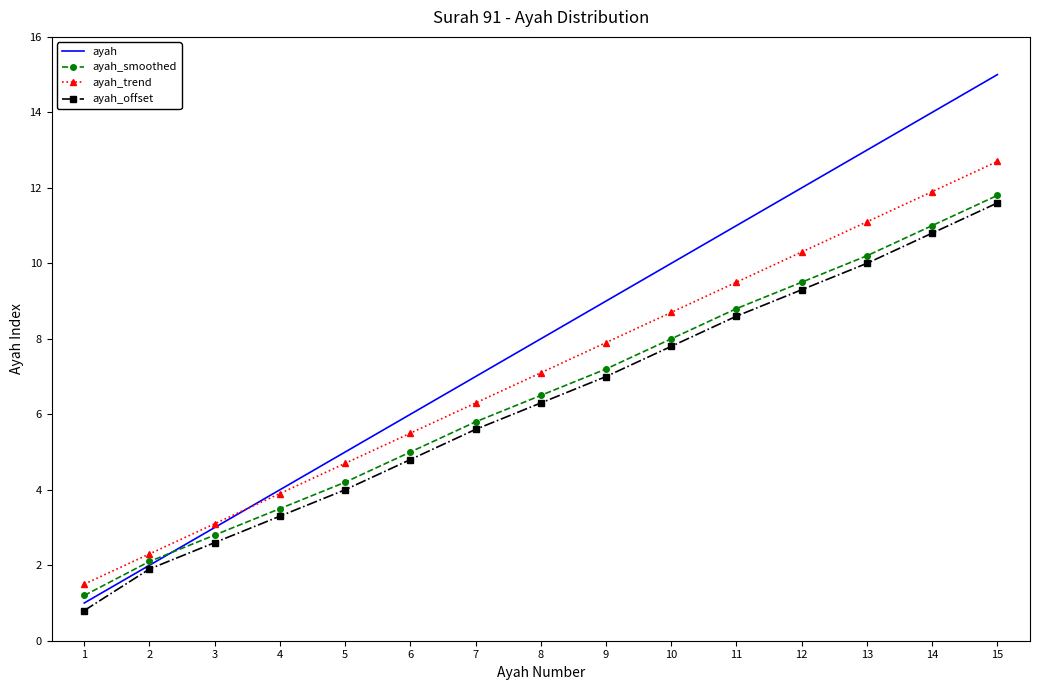

Reading left to right, list all the values displayed in this chart.

ayah: 1.0	2.0	3.0	4.0	5.0	6.0	7.0	8.0	9.0	10.0	11.0	12.0	13.0	14.0	15.0
ayah_smoothed: 1.2	2.1	2.8	3.5	4.2	5.0	5.8	6.5	7.2	8.0	8.8	9.5	10.2	11.0	11.8
ayah_trend: 1.5	2.3	3.1	3.9	4.7	5.5	6.3	7.1	7.9	8.7	9.5	10.3	11.1	11.9	12.7
ayah_offset: 0.8	1.9	2.6	3.3	4.0	4.8	5.6	6.3	7.0	7.8	8.6	9.3	10.0	10.8	11.6